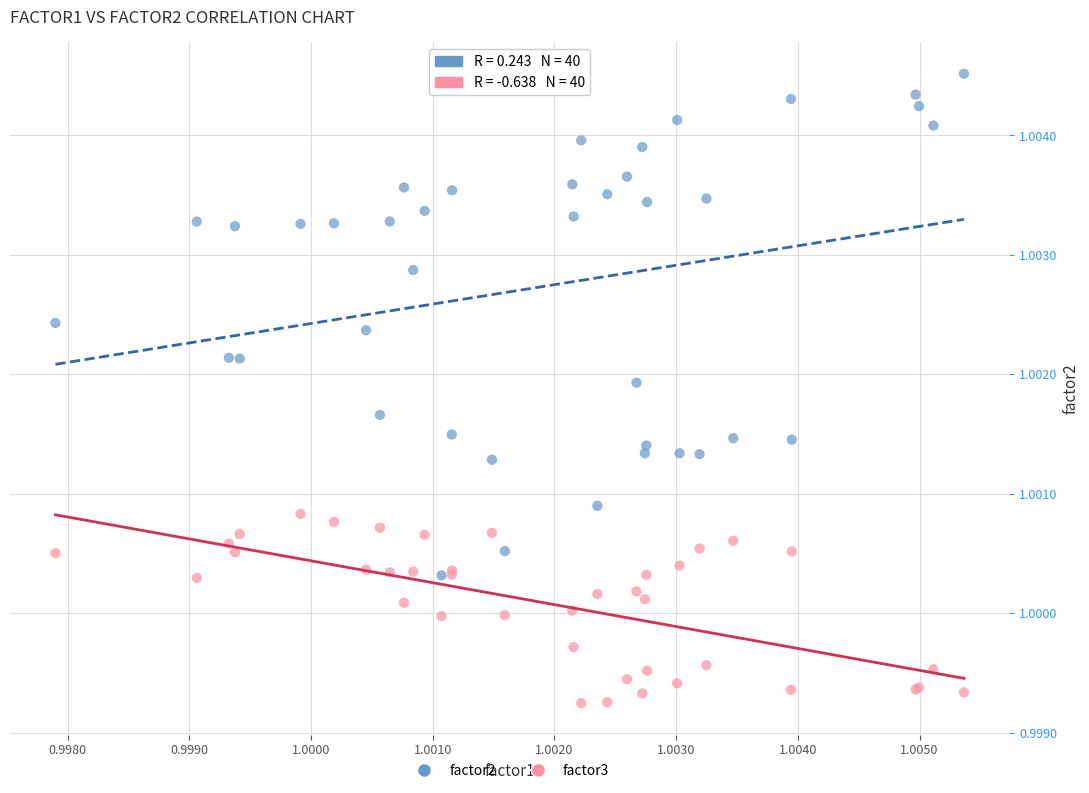

Which series has the largest Y range (max minus min)?

factor2